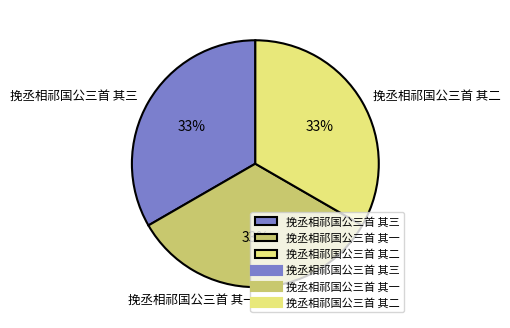

What is the ratio of the value at 挽丞相祁国公三首 其二 to the value at 挽丞相祁国公三首 其三?

1.0